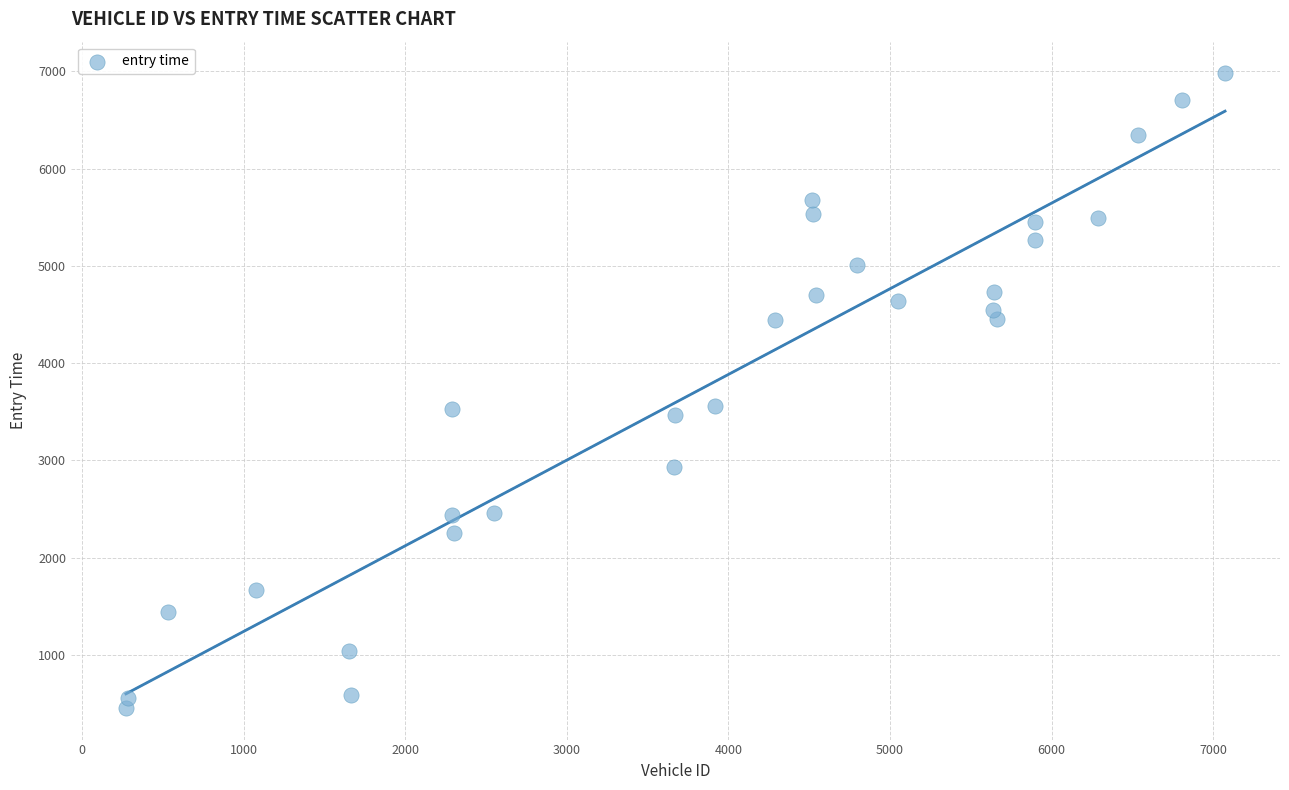

What is the range of Y values (max minus min)?

6523.0